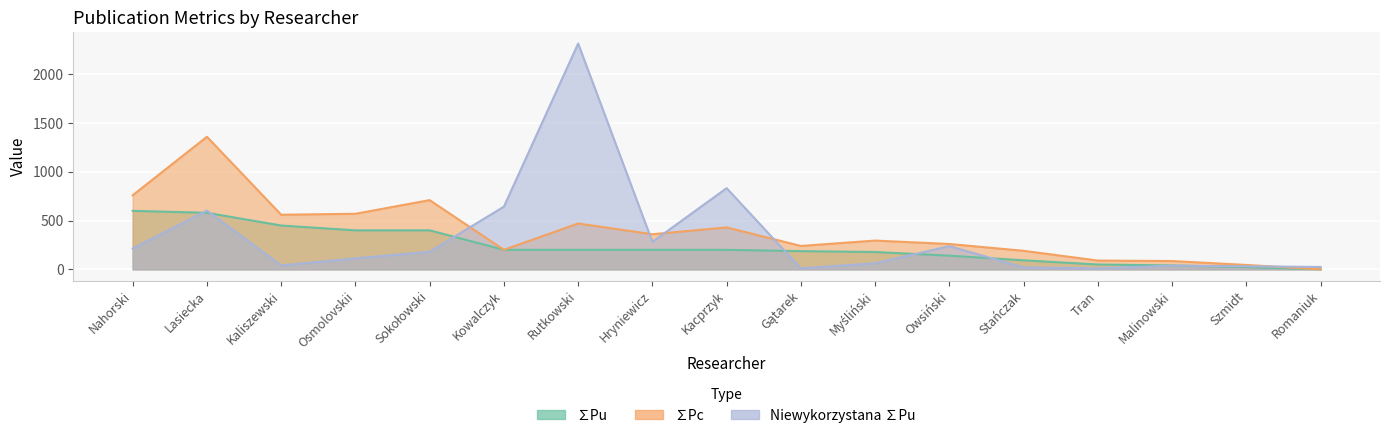

Which series has the largest range (max minus min)?

Niewykorzystana ∑Pu